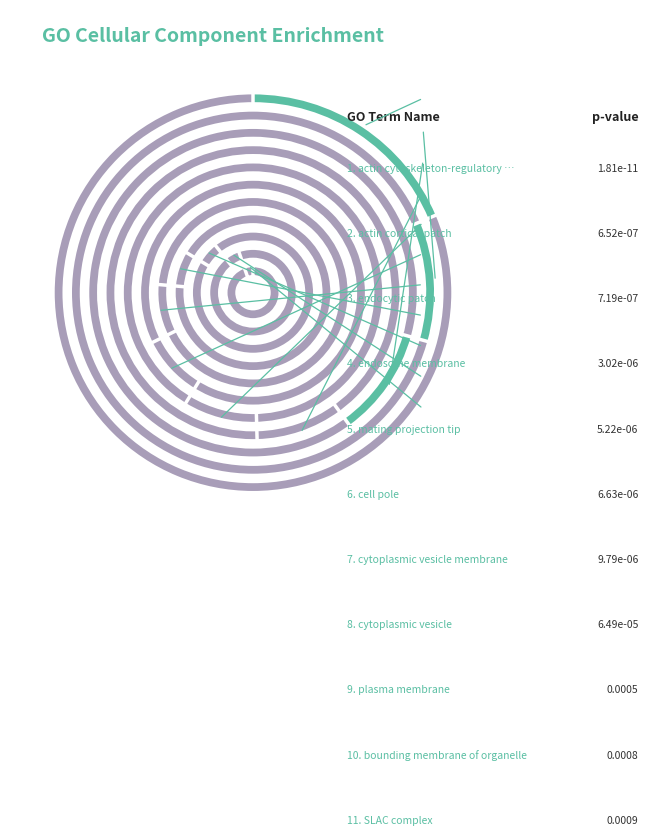

Count the number of slices in the pie.

11